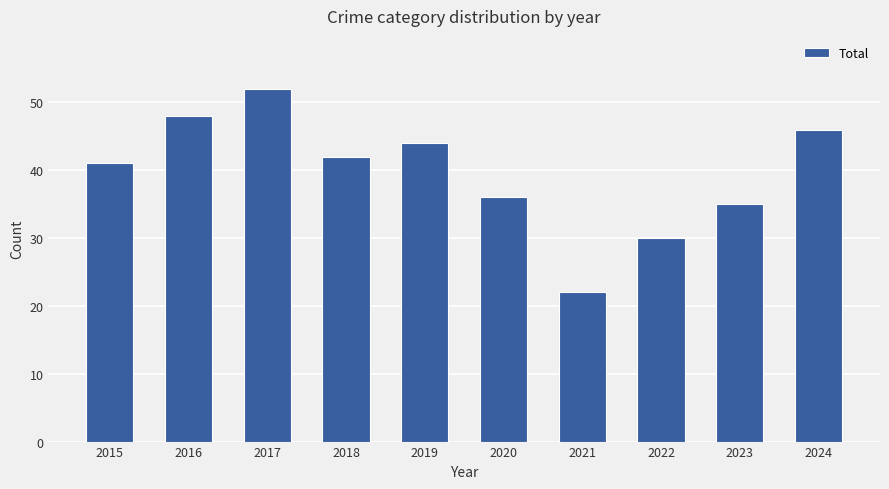

List the labels in order of value, smallest first.

2021, 2022, 2023, 2020, 2015, 2018, 2019, 2024, 2016, 2017